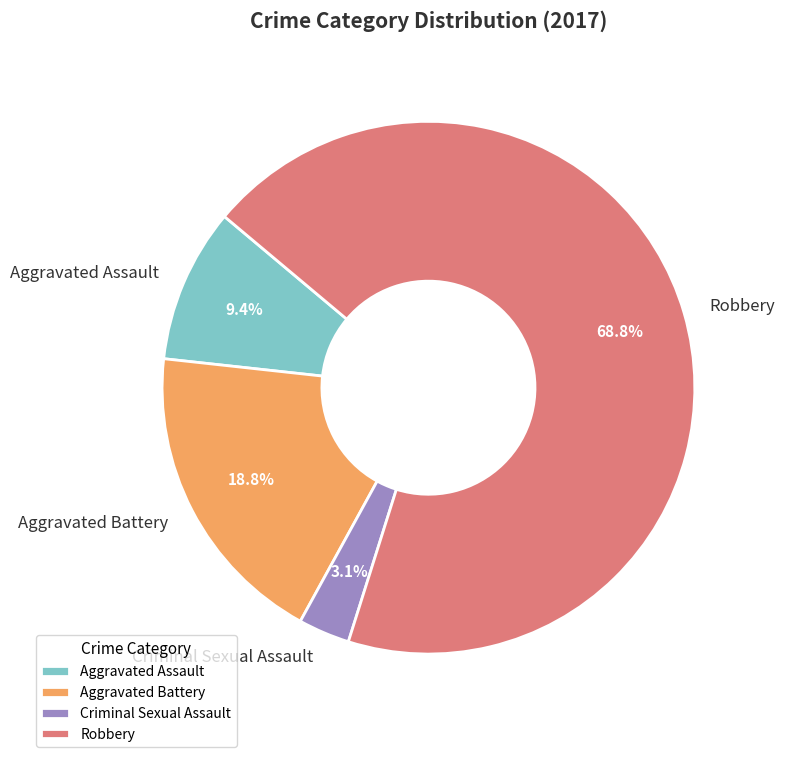

Which slice is the smallest?

Criminal Sexual Assault